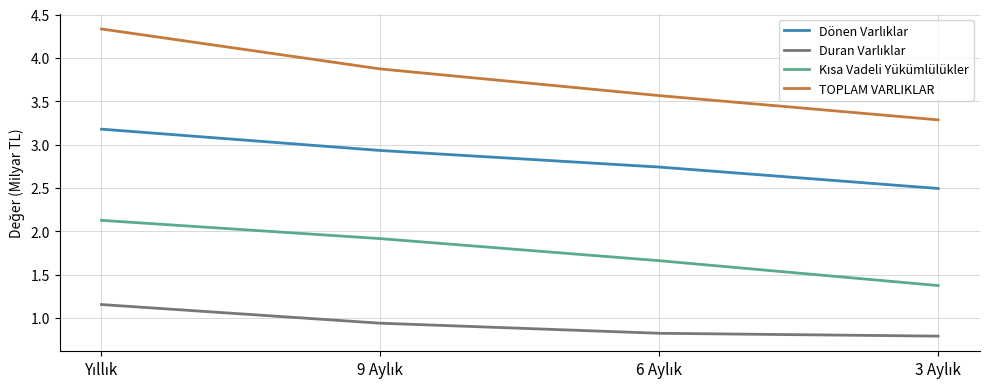

Which series has the largest total across all categories?

TOPLAM VARLIKLAR